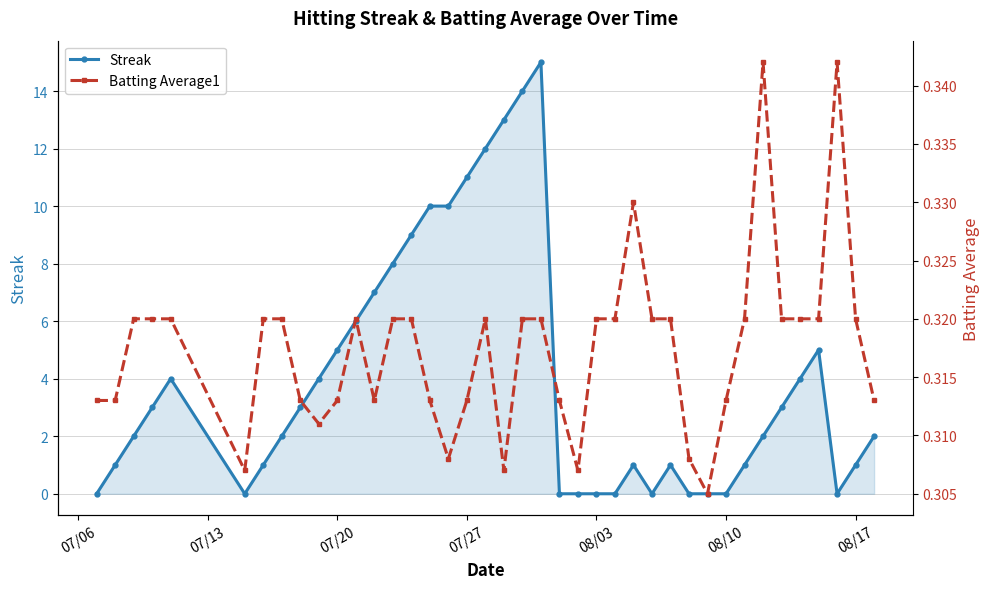

True or false: Streak has more than 0 points higher than both neighbors.

True